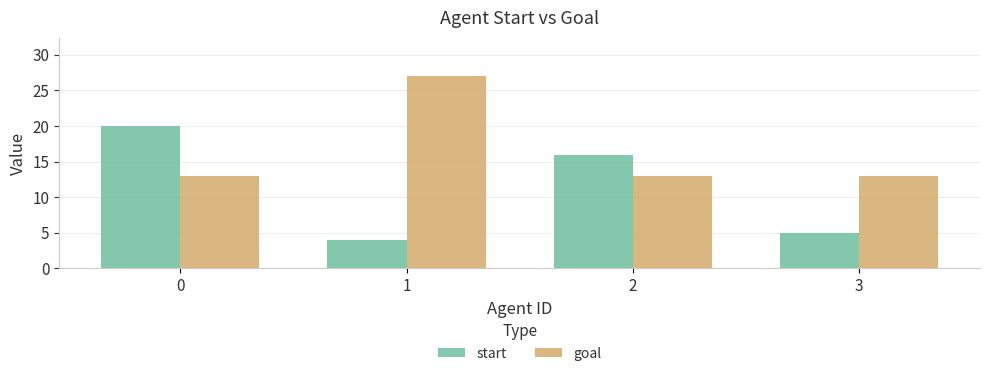

How many groups of bars are there?

4